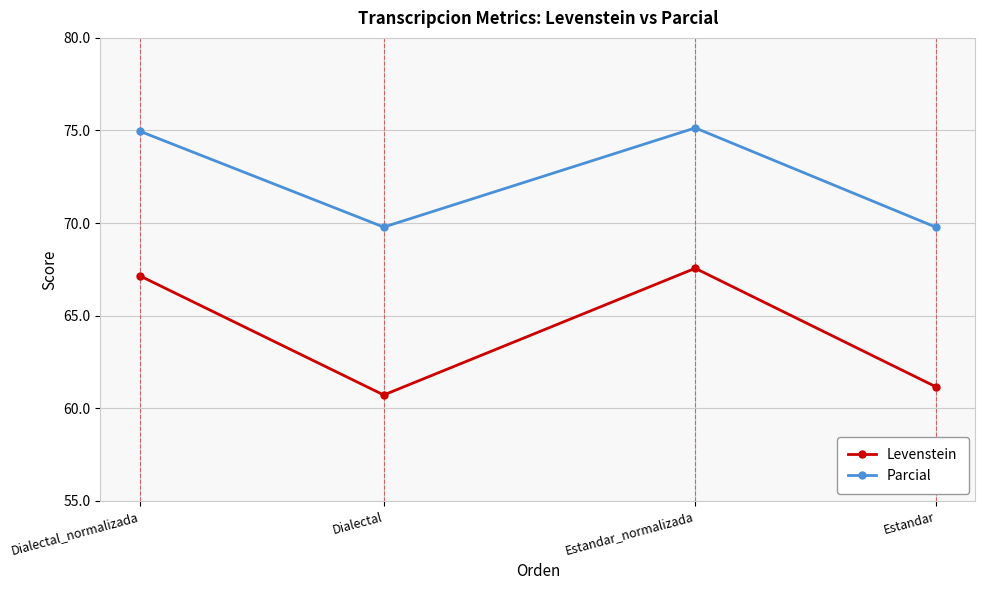

At Dialectal_normalizada, list the series in order from largest to smallest.

Parcial, Levenstein